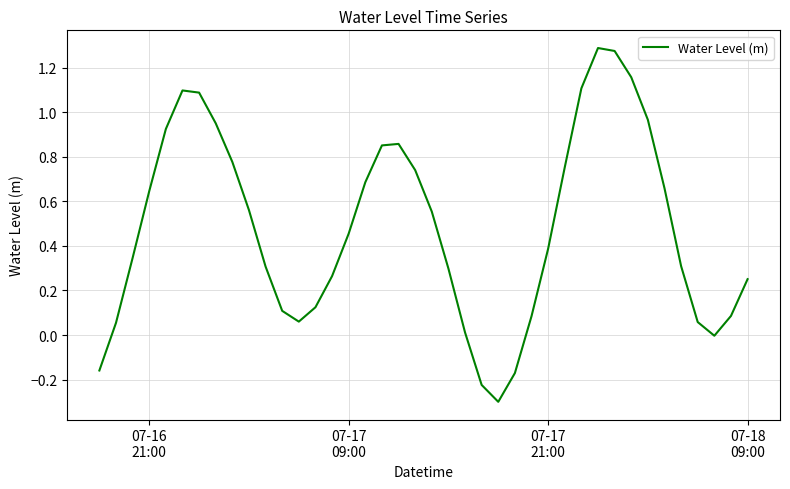

What is the difference between the maximum and minimum values?

1.6